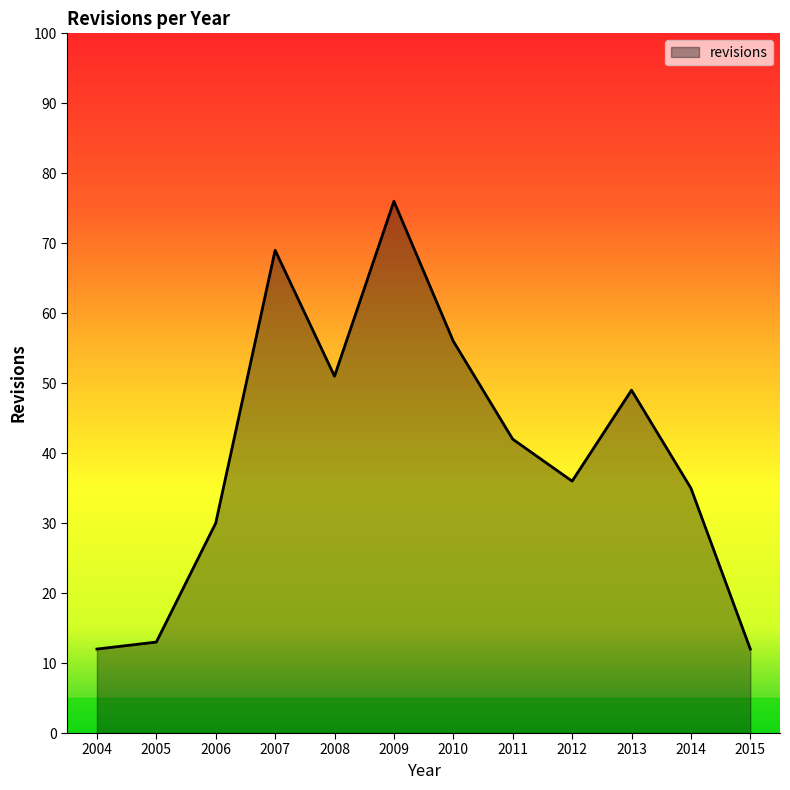

Reading left to right, transcribe all the data shown in this chart.

2004=12	2005=13	2006=30	2007=69	2008=51	2009=76	2010=56	2011=42	2012=36	2013=49	2014=35	2015=12